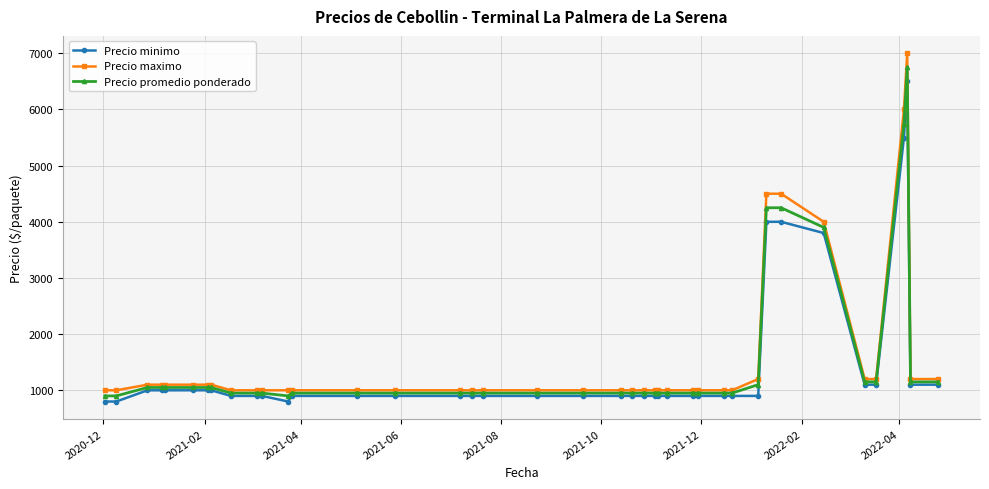

What is the maximum value shown in the chart?

7000